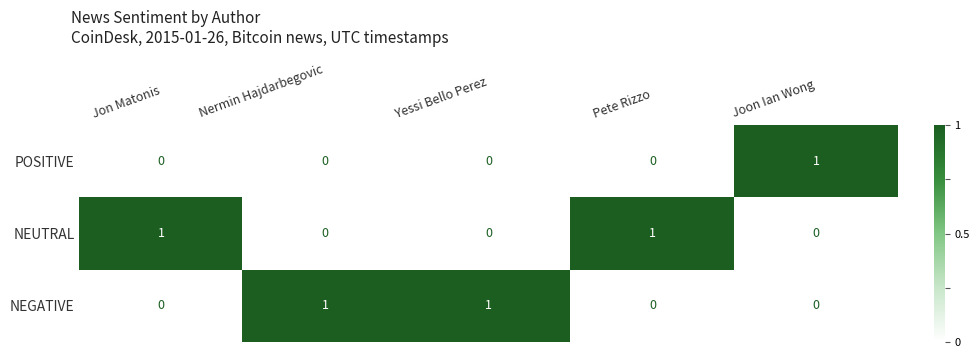

Reading left to right, list all the values displayed in this chart.

POSITIVE: 0	0	0	0	1
NEUTRAL: 1	0	0	1	0
NEGATIVE: 0	1	1	0	0